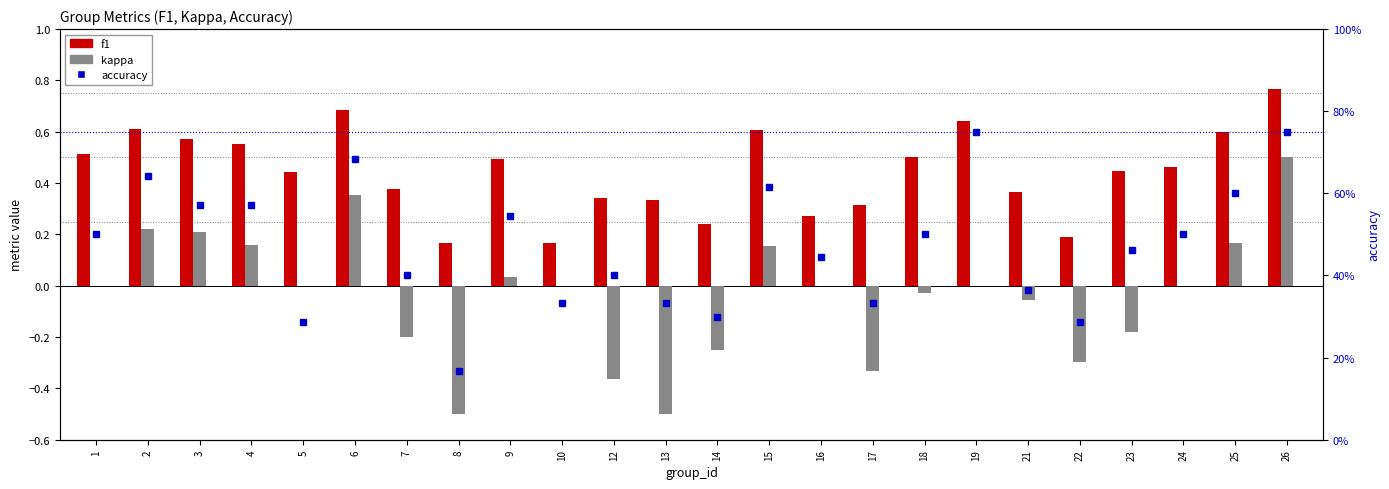

What is the smallest value displayed?

-0.5